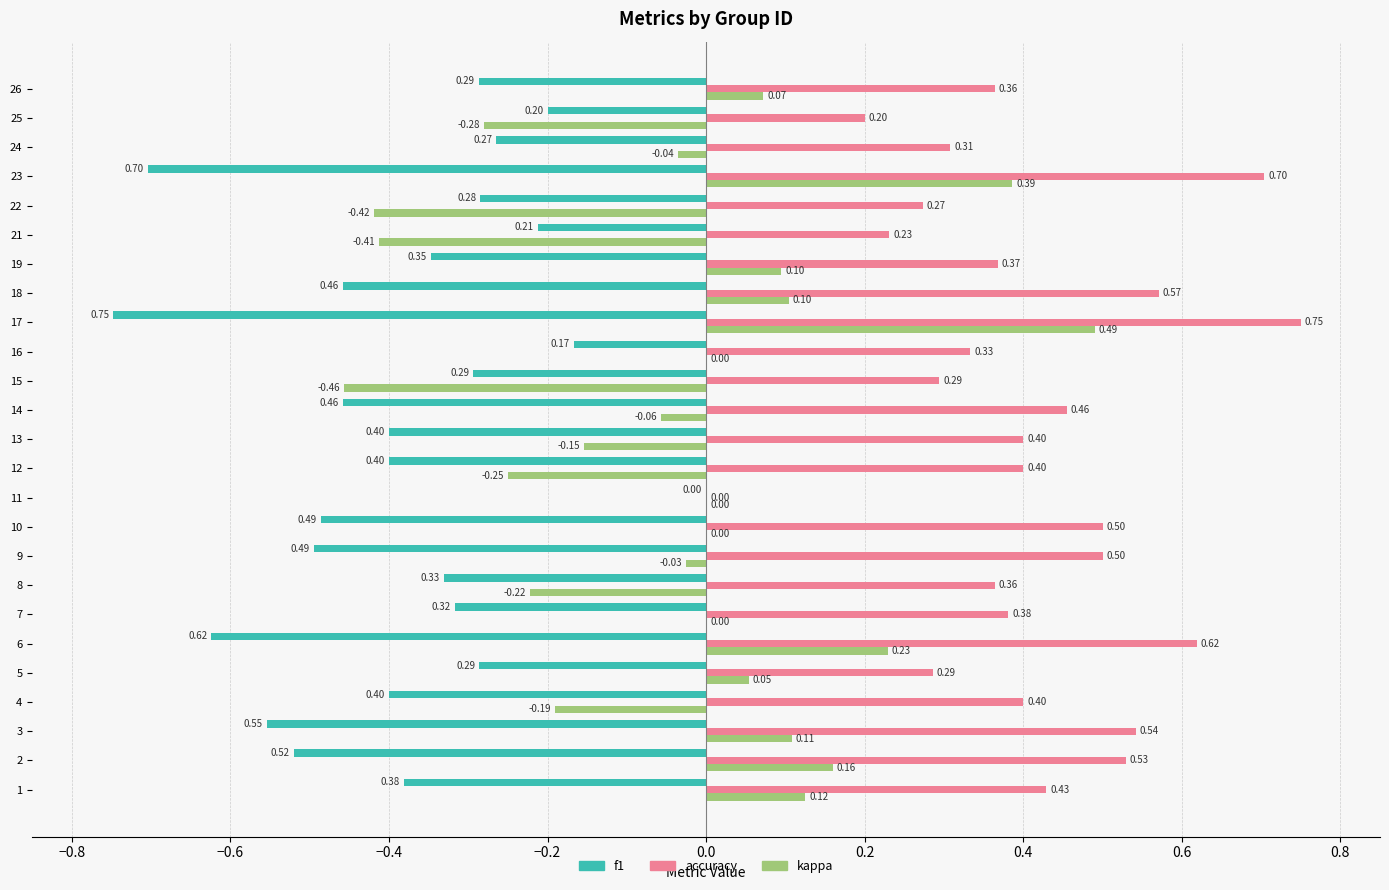

What is the sum of all f1 values?

-9.6